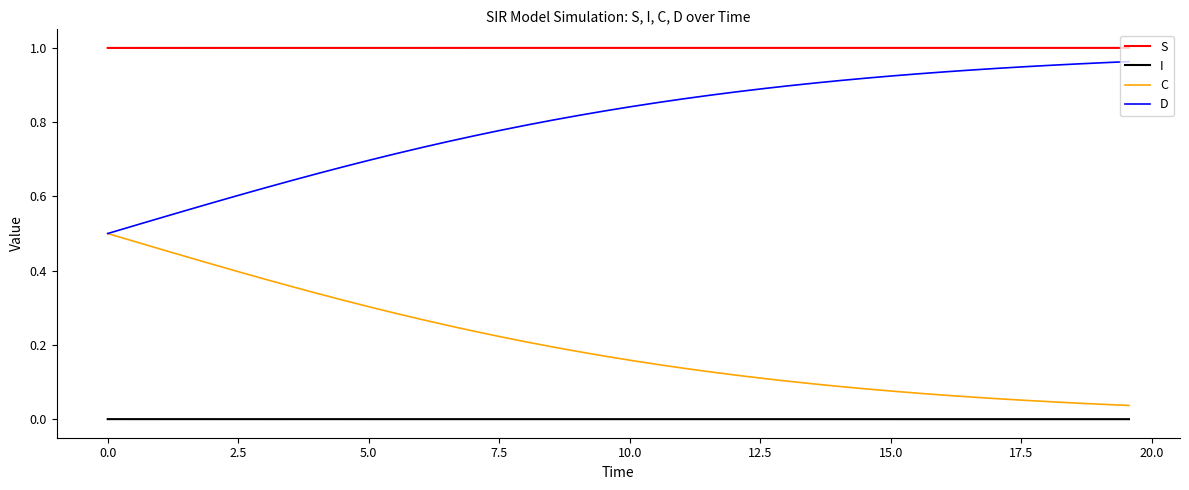

True or false: C and I cross at least once.

False